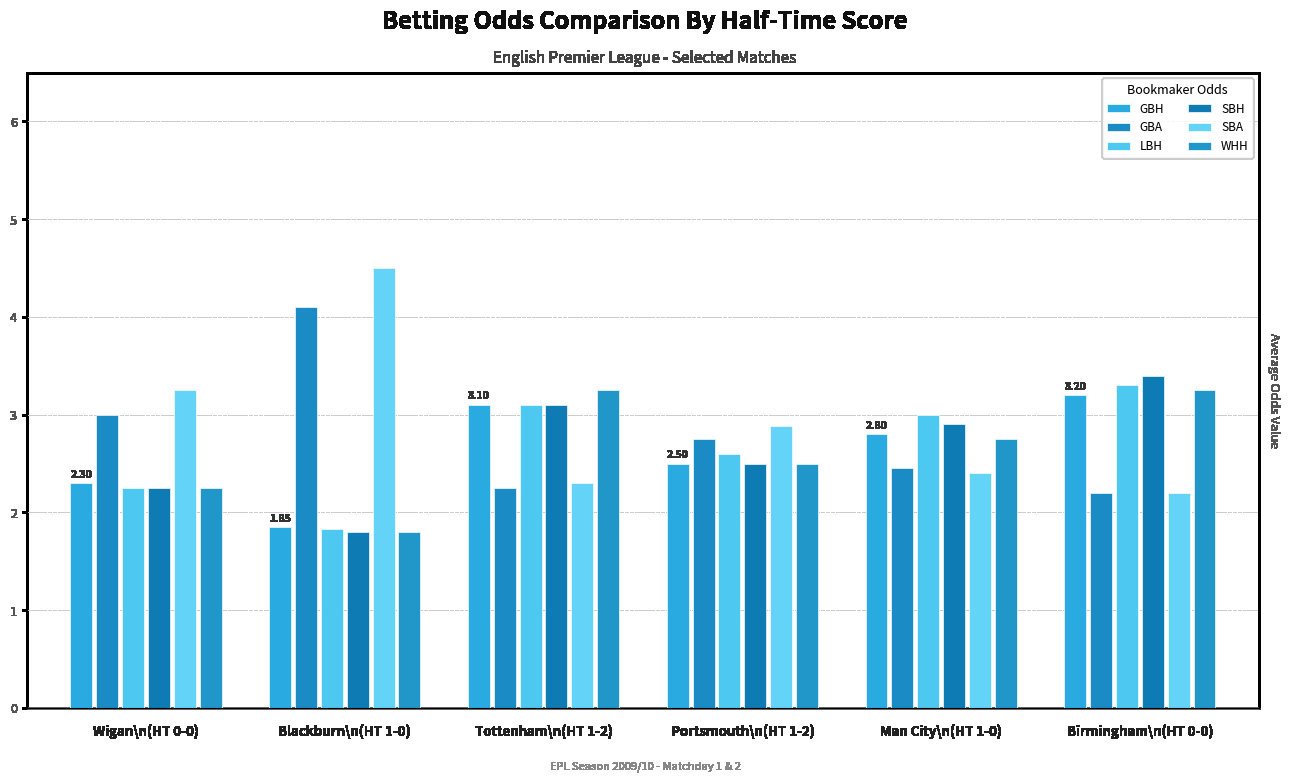

Is it true that LBH equals 2.2 at Wigan\n(HT 0-0)?

True